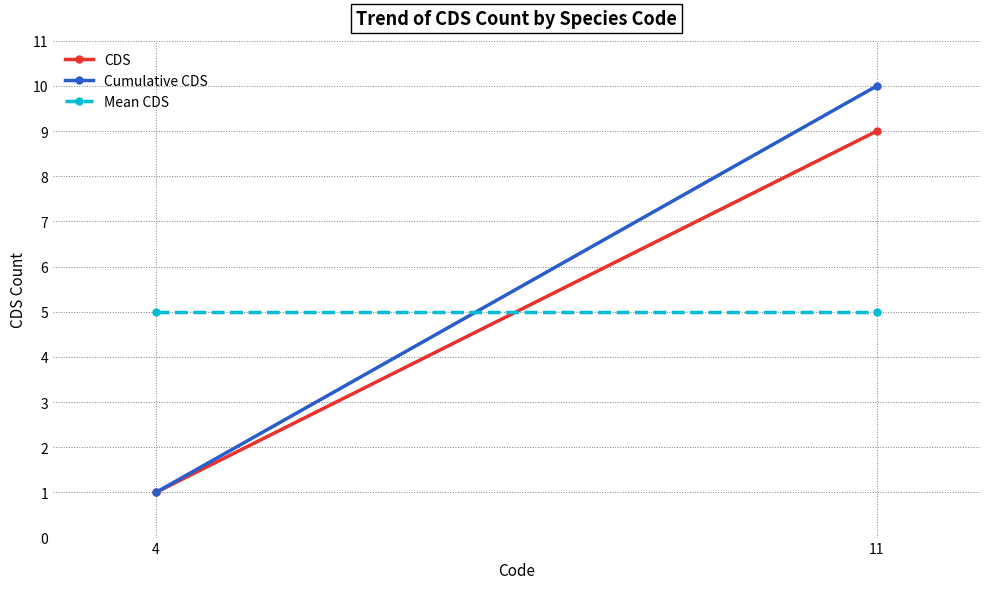

The Cumulative CDS series shows 1 at 4. True or false?

True